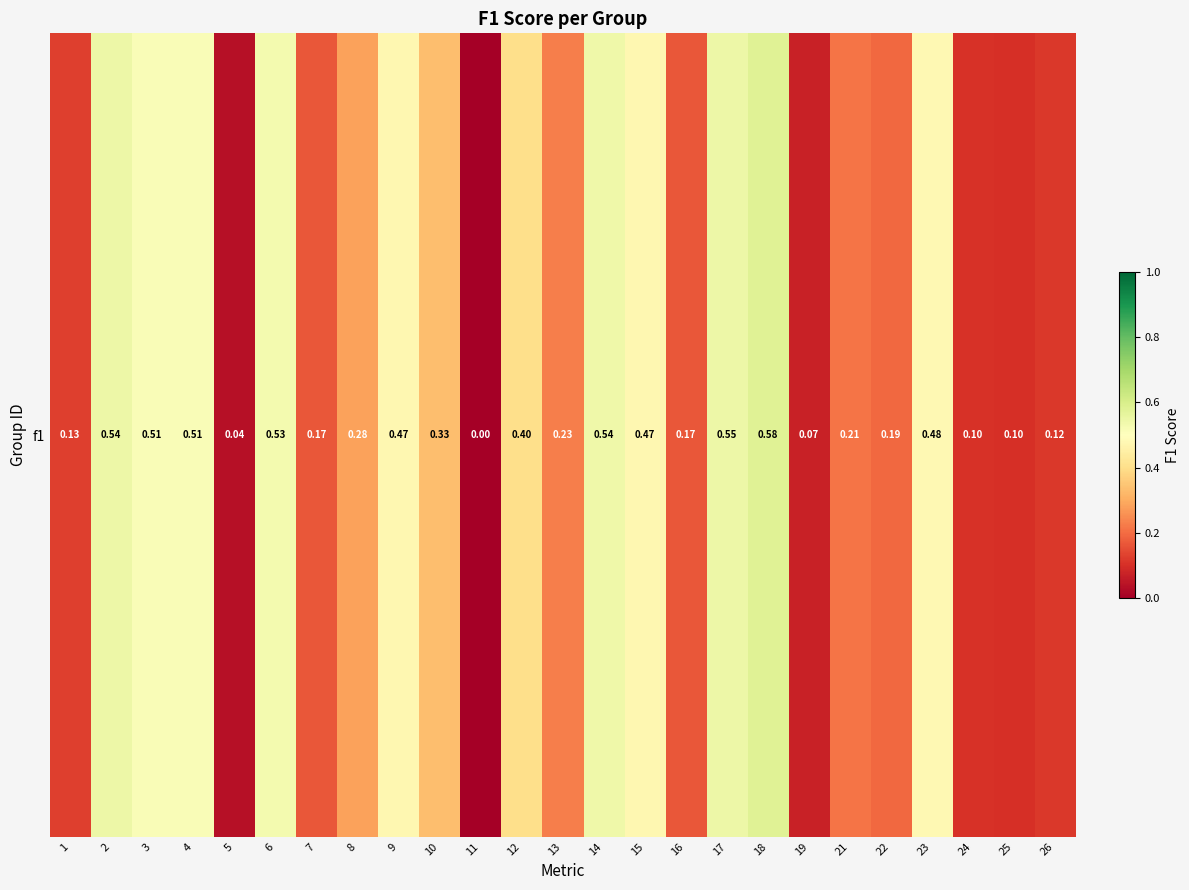

Reading left to right, what are all the values shown in this chart?

0.1	0.5	0.5	0.5	0.0	0.5	0.2	0.3	0.5	0.3	0.0	0.4	0.2	0.5	0.5	0.2	0.5	0.6	0.1	0.2	0.2	0.5	0.1	0.1	0.1